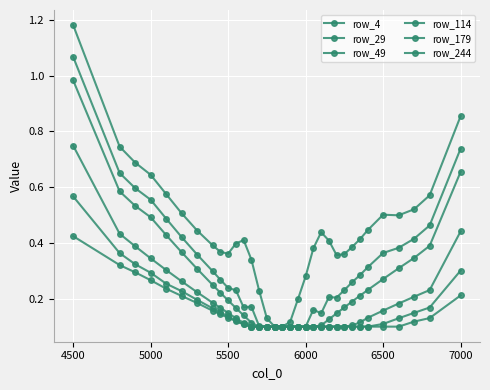

How many lines are shown in the chart?

6